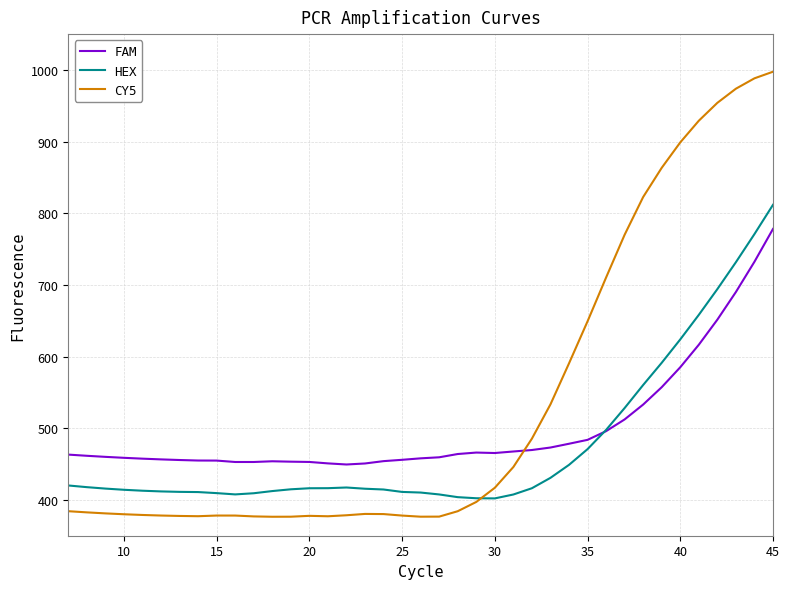

How many intersections are there between FAM and CY5?

1